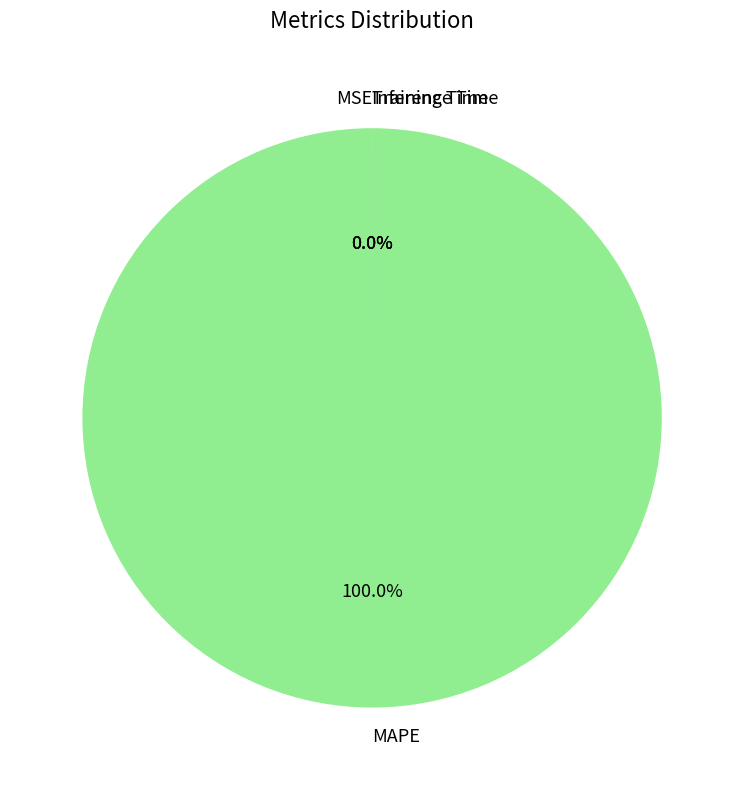

Do MAPE and Inference Time together represent more than half of the pie?

Yes